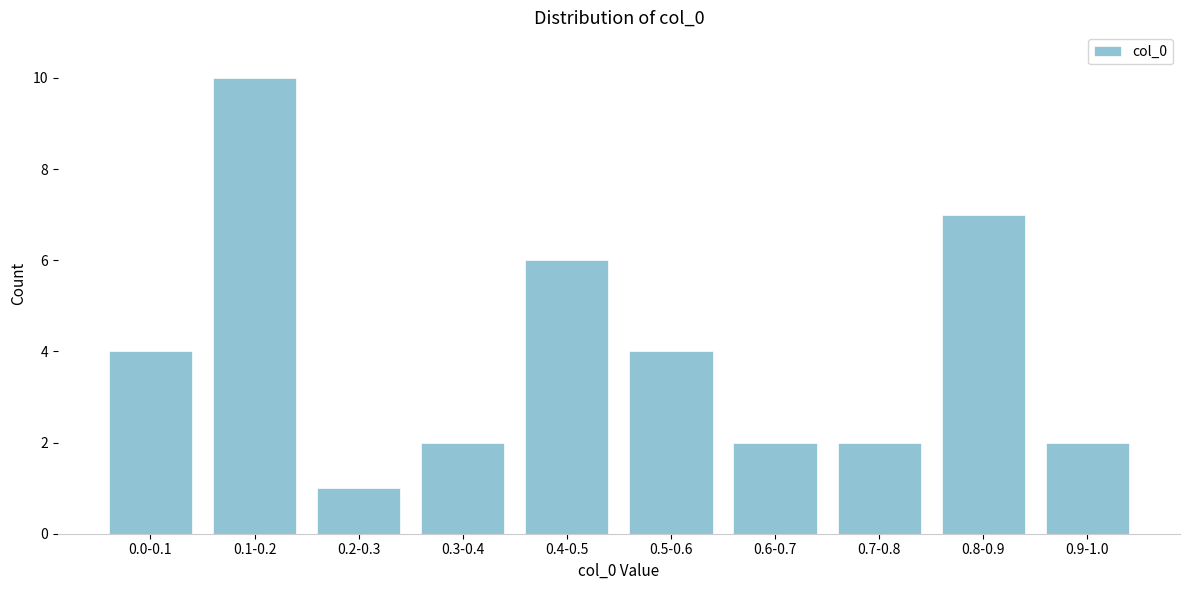

Reading left to right, extract all data points from this chart.

4	10	1	2	6	4	2	2	7	2